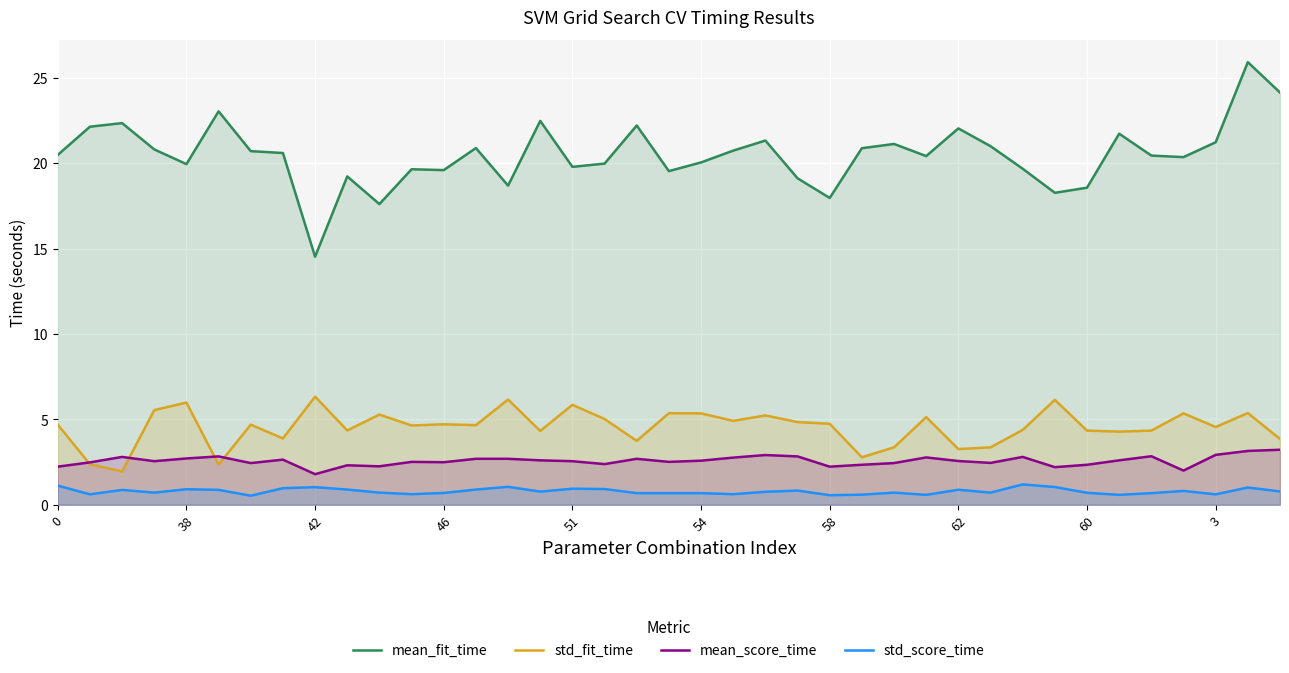

Which series has the largest total across all categories?

mean_fit_time